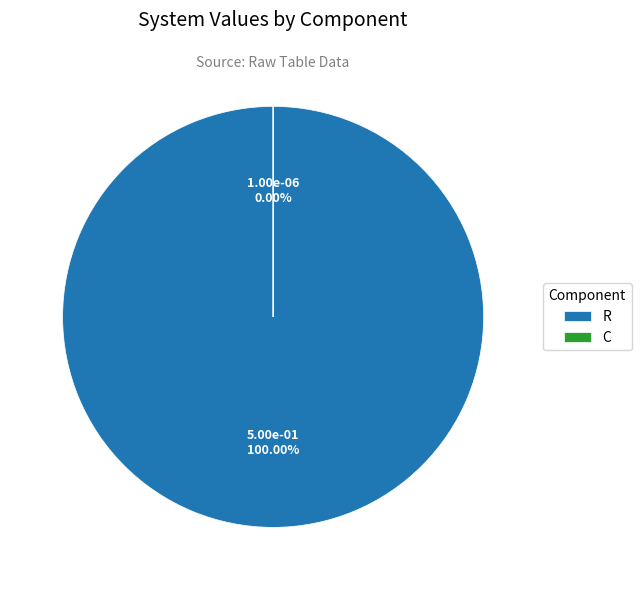

The R slice represents 93% of the pie. True or false?

False